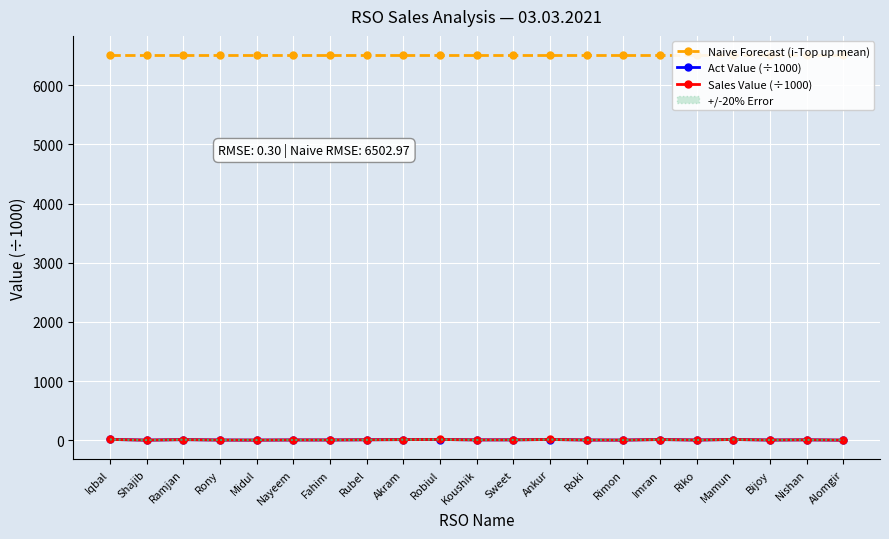

Rank the categories by Act Value (÷1000) value from lowest to highest.

Alomgir, Shajib, Rimon, Midul, Bijoy, Riko, Rony, Roki, Fahim, Nayeem, Koushik, Sweet, Nishan, Rubel, Ramjan, Akram, Imran, Mamun, Ankur, Robiul, Iqbal